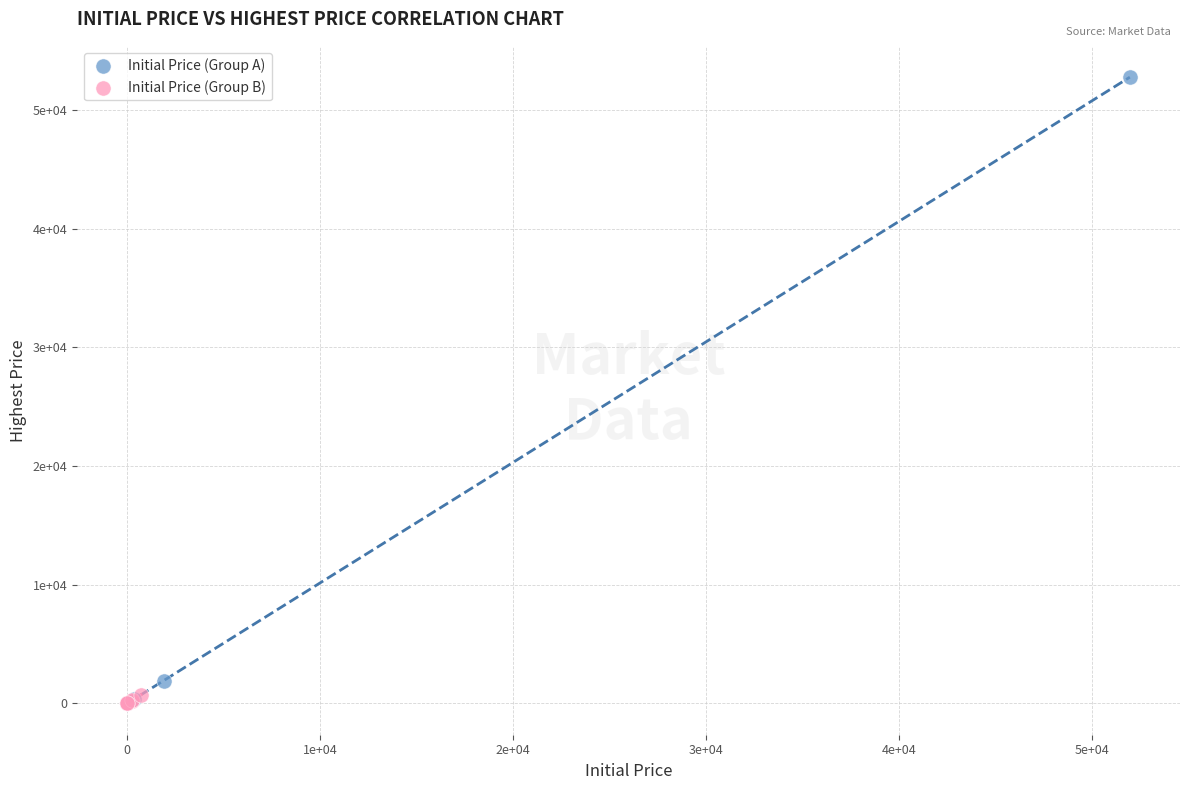

What are all the series names shown in the legend?

Initial Price (Group A), Initial Price (Group B)